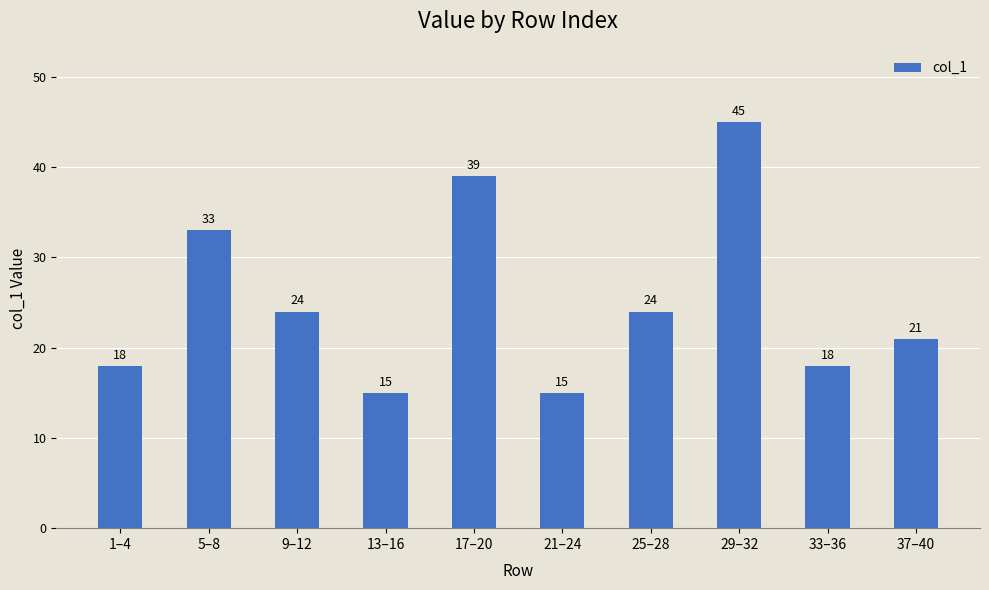

Which category has the highest value across all series?

29–32